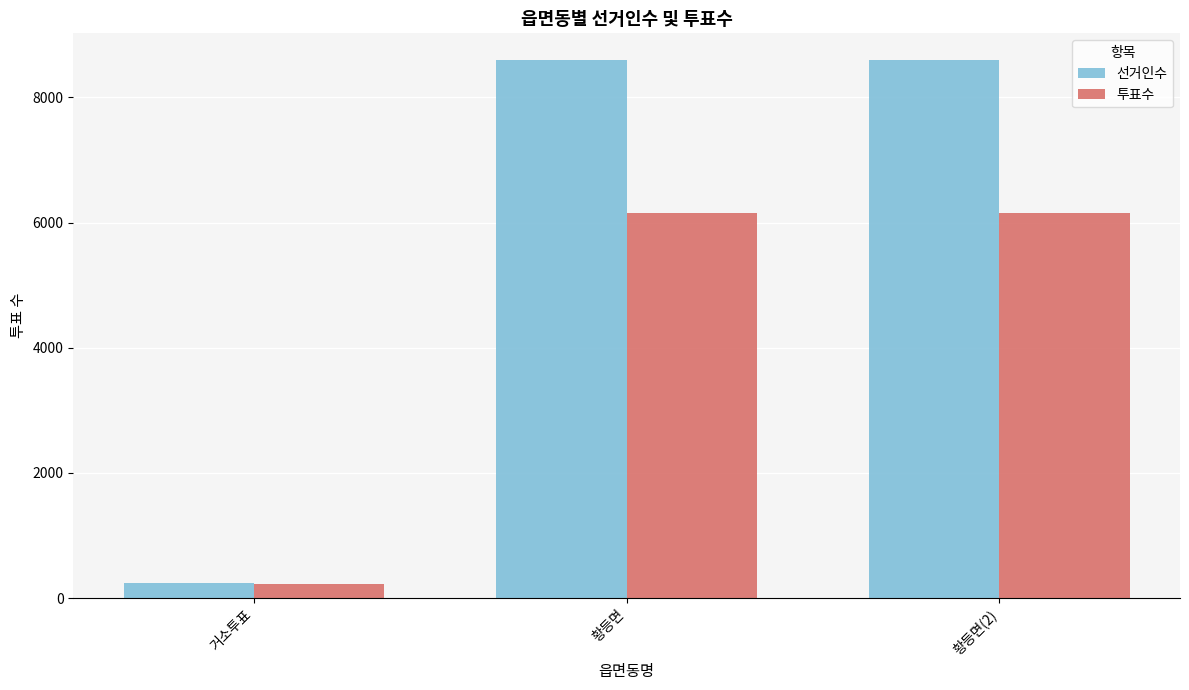

Count the 투표수 values in the range 229 to 6148.

3